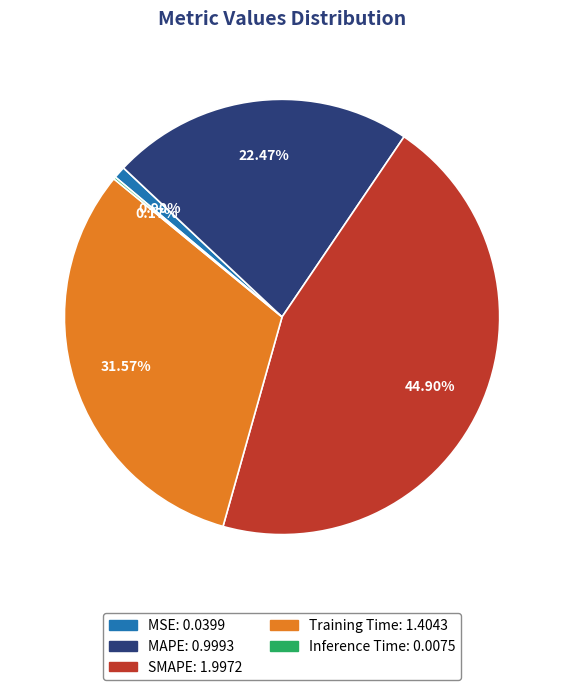

Which slice is the largest?

SMAPE